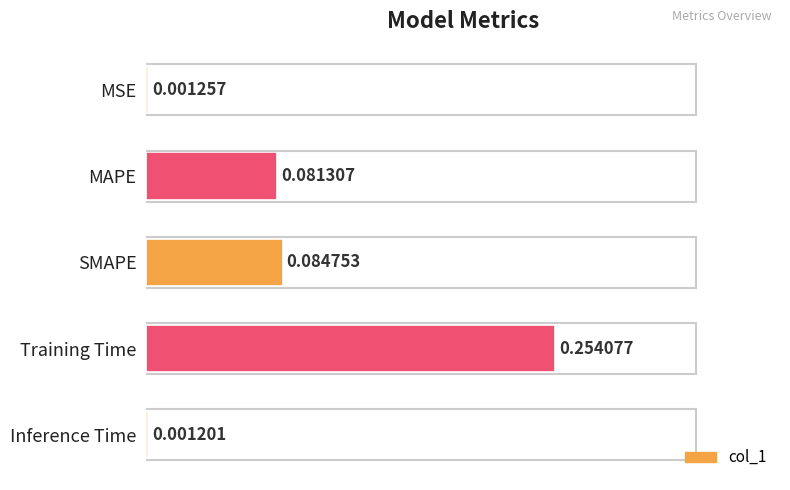

Where is the data nearest to the value 0?

Inference Time